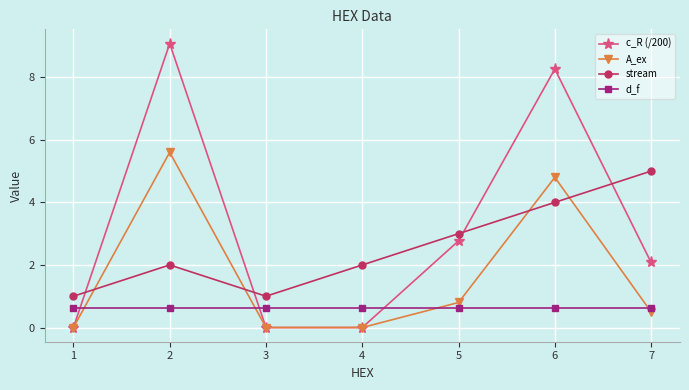

Which series has the largest total across all categories?

c_R (/200)